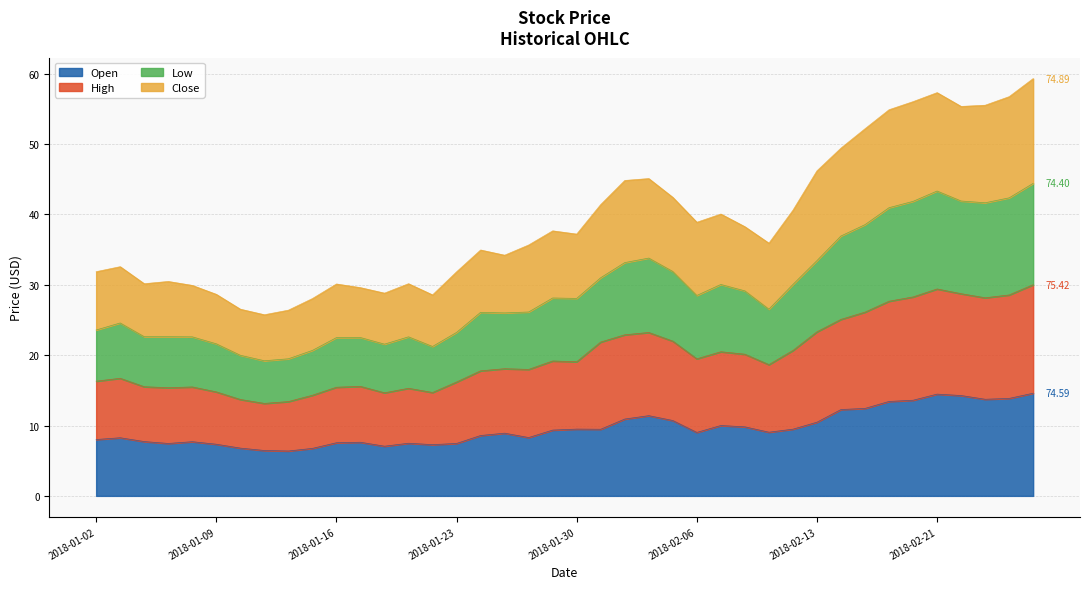

Which series has the largest range (max minus min)?

Close